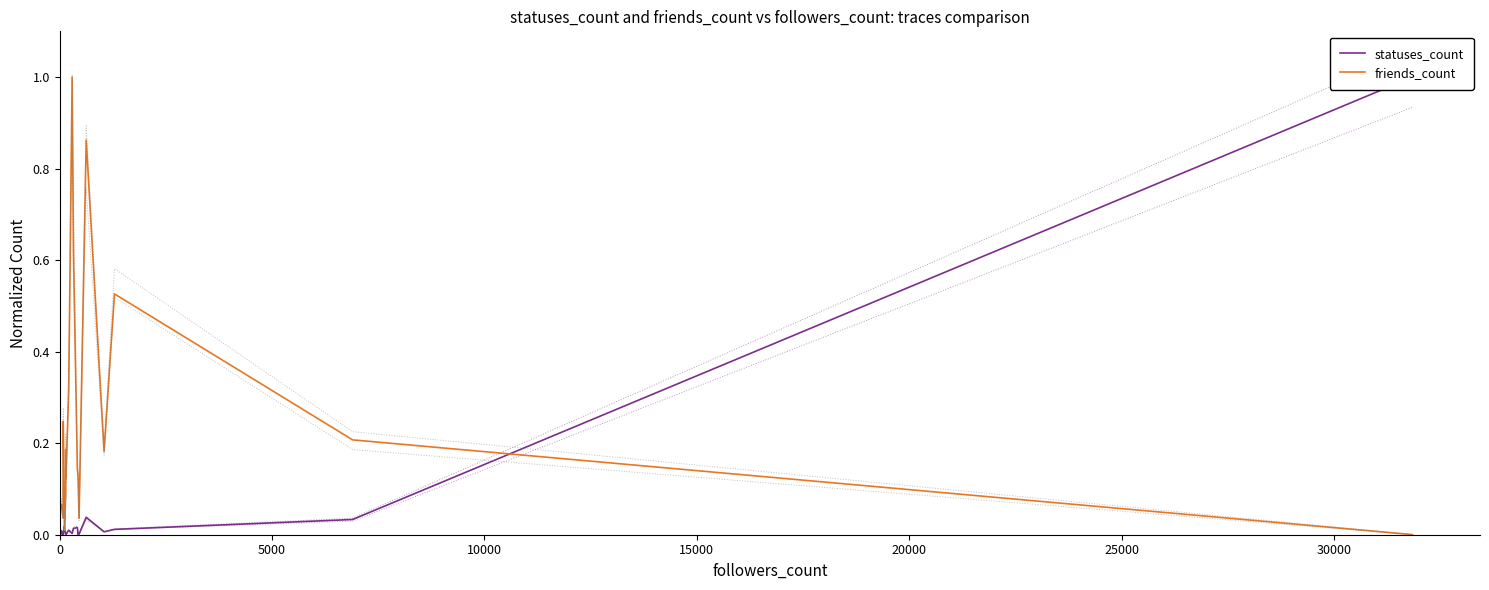

What are all the series names shown in the legend?

statuses_count, friends_count